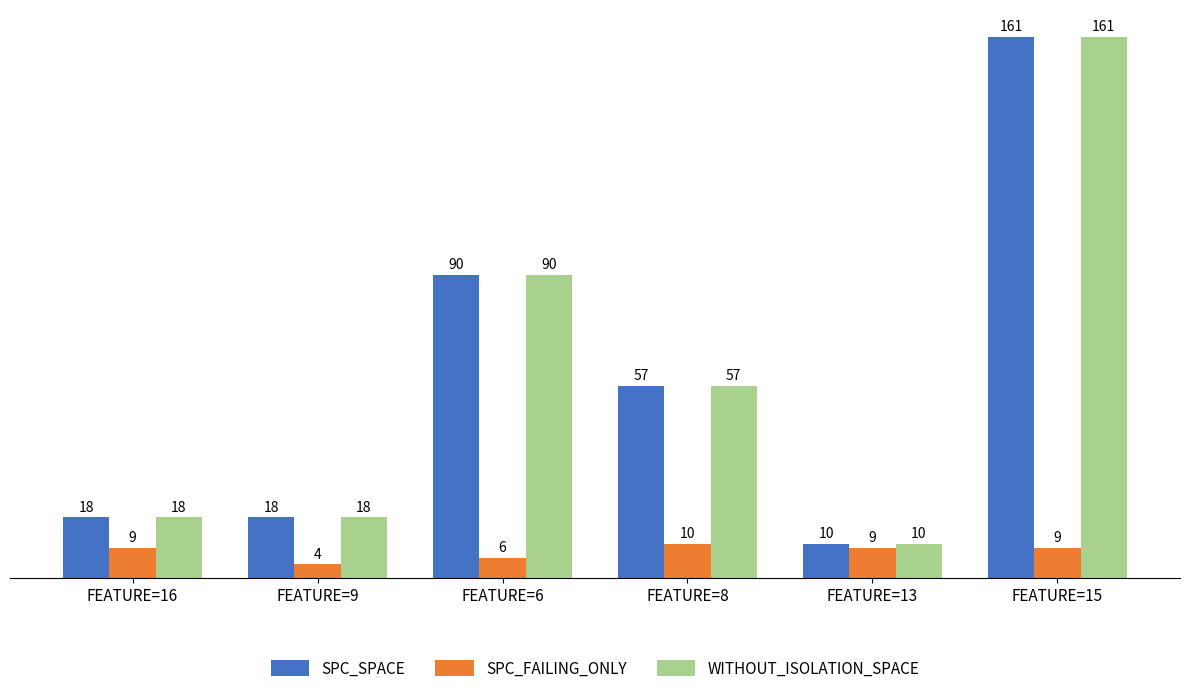

Where is SPC_SPACE nearest to the value 85?

FEATURE=6